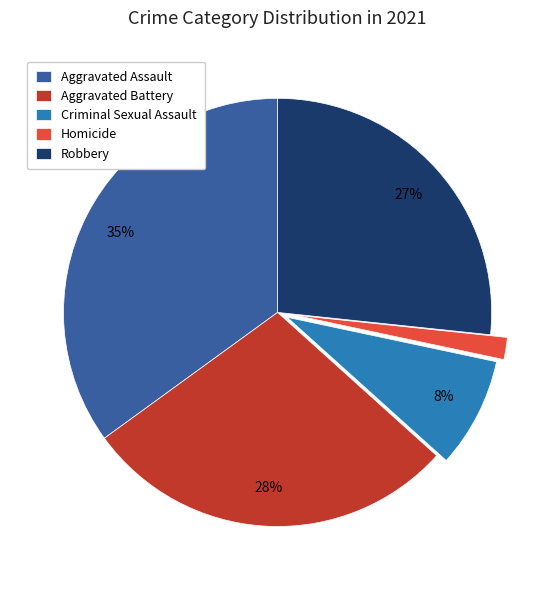

Does Criminal Sexual Assault account for over 50% of the chart?

No